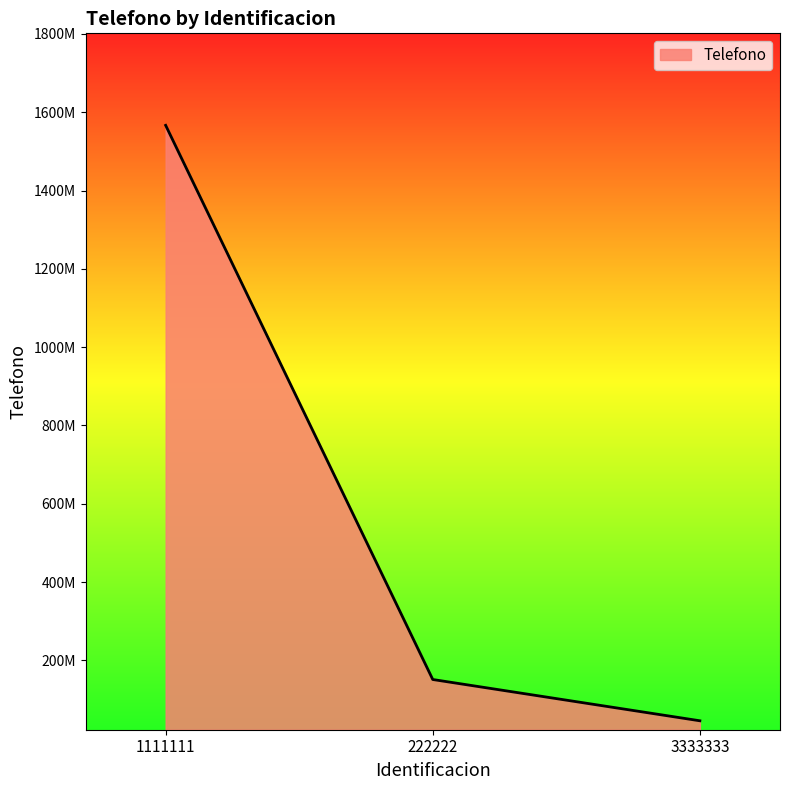

What is the change in value from 222222 to 3333333?

-105443223